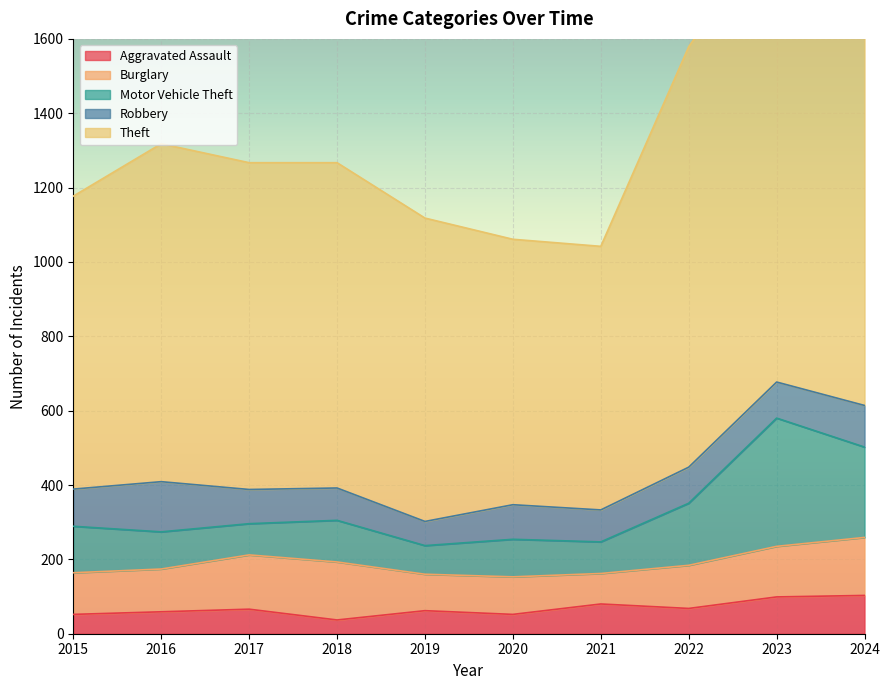

Is it true that Aggravated Assault equals 66 at 2017?

True